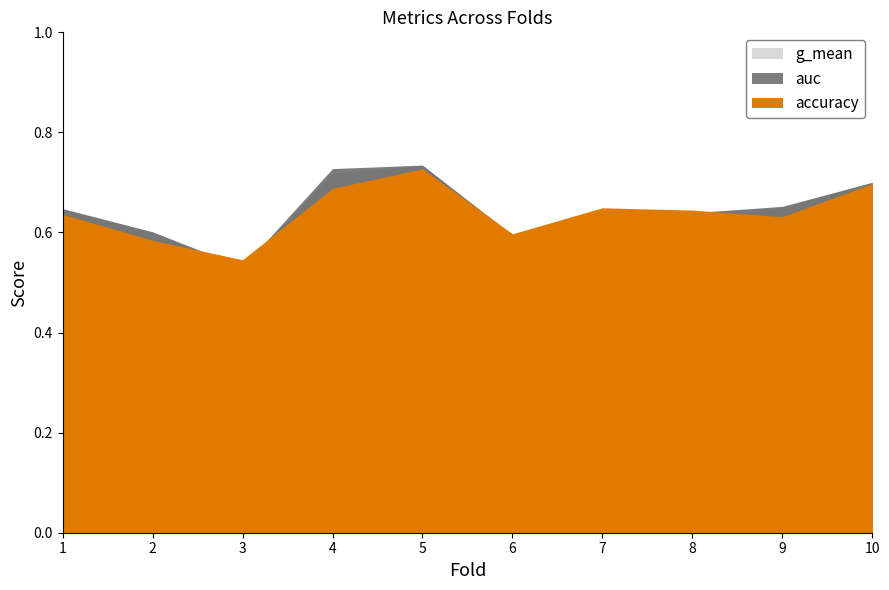

At which category is the sum across all series the highest?

5